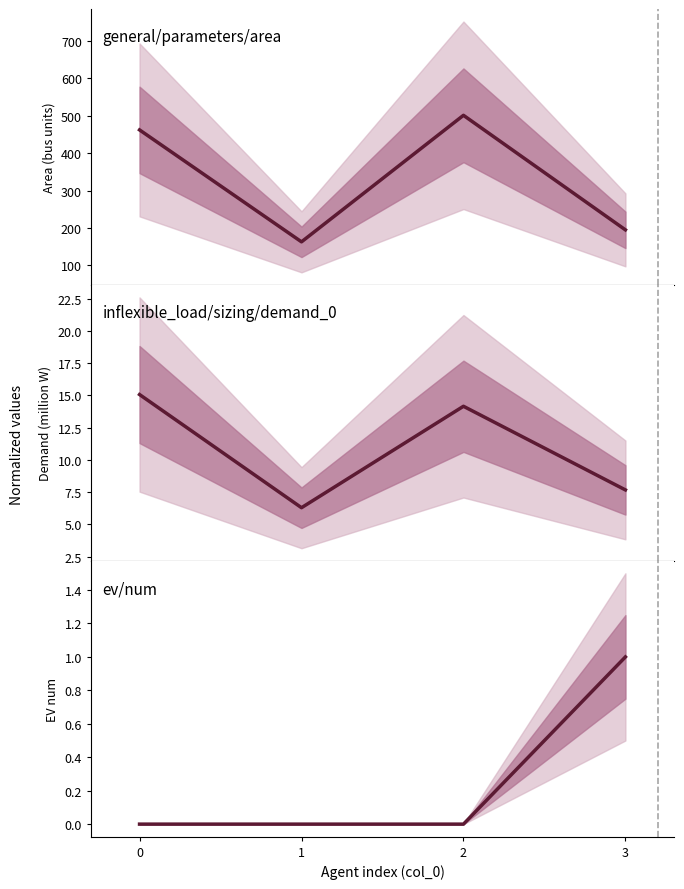

What is the total value across all series at 3?

203.7